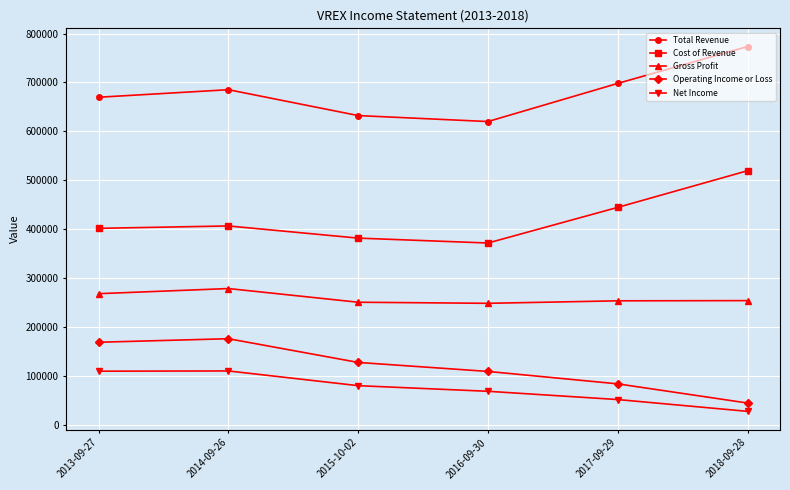

True or false: Operating Income or Loss has more than 2 interior local peaks.

False